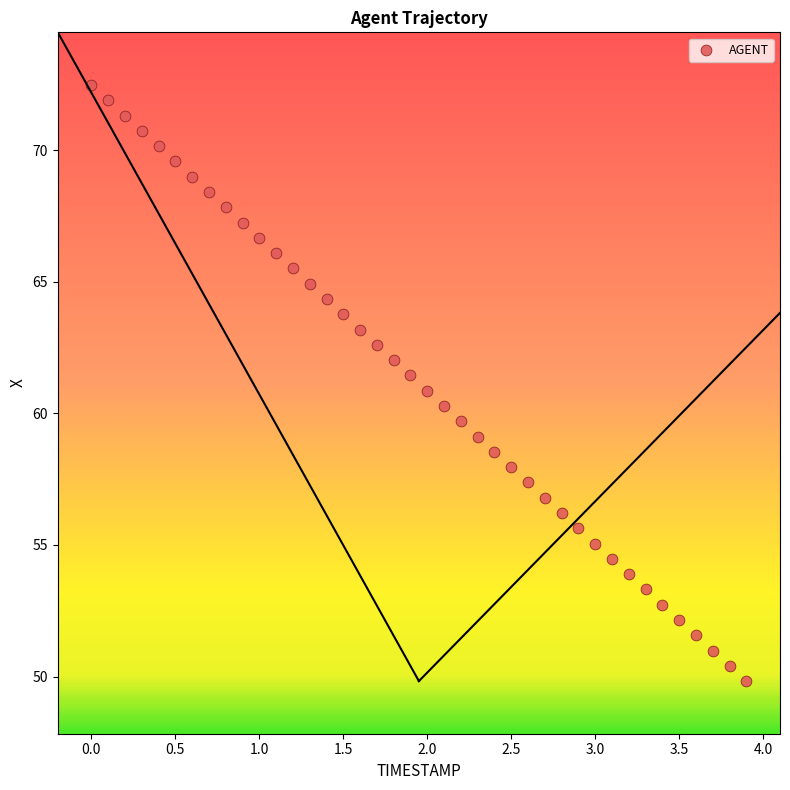

What is the range of Y values (max minus min)?

22.7